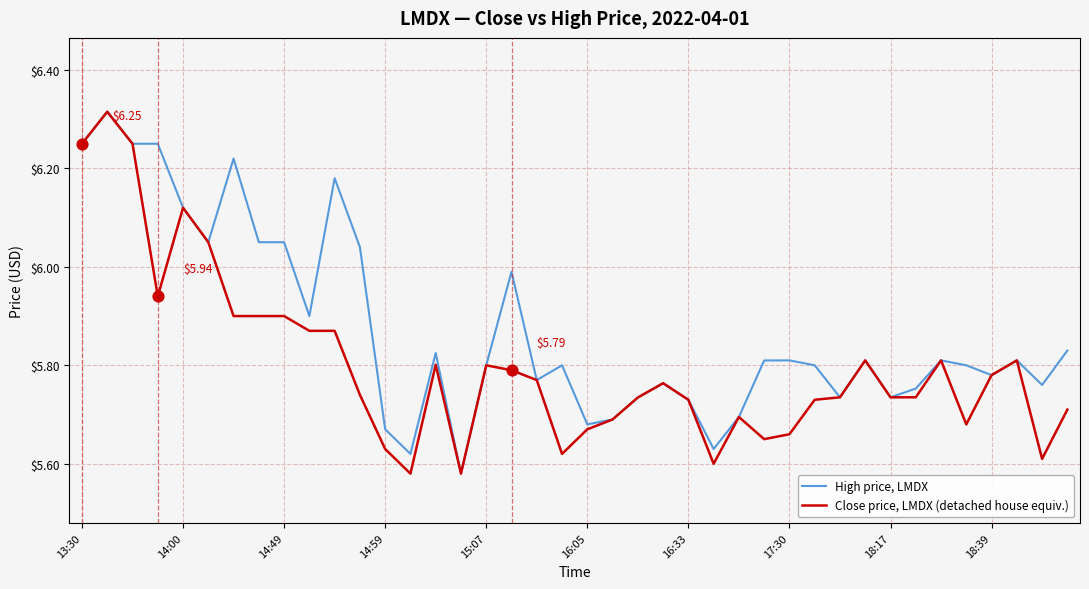

Which series has the largest total across all categories?

High price, LMDX